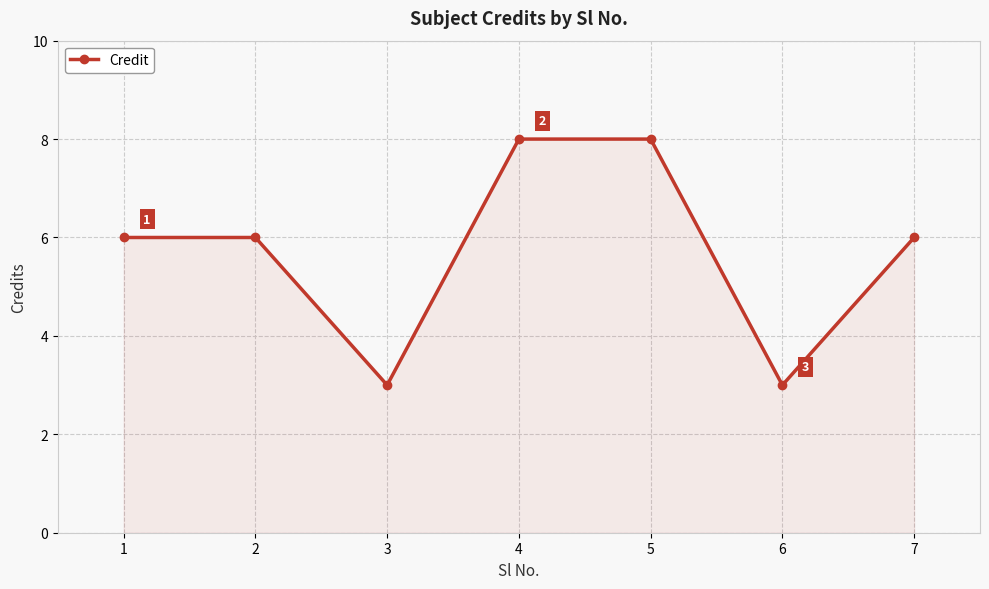

How many data points does each series have?

7